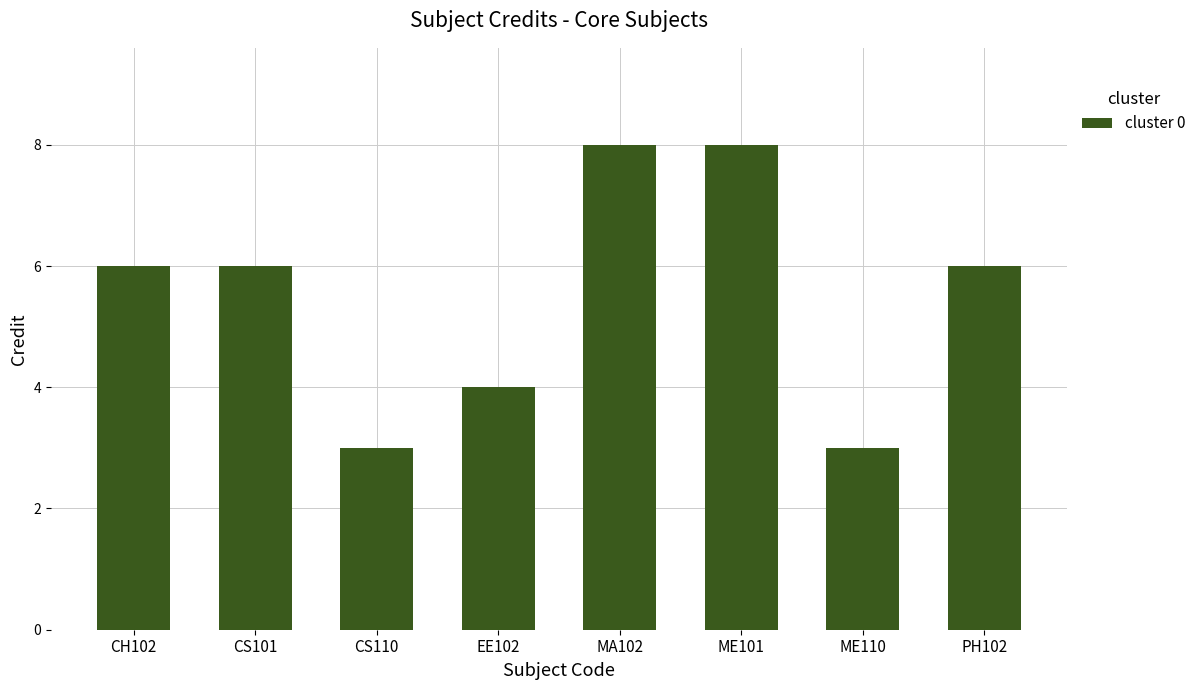

What is the value of the 5th bar from the left?

8